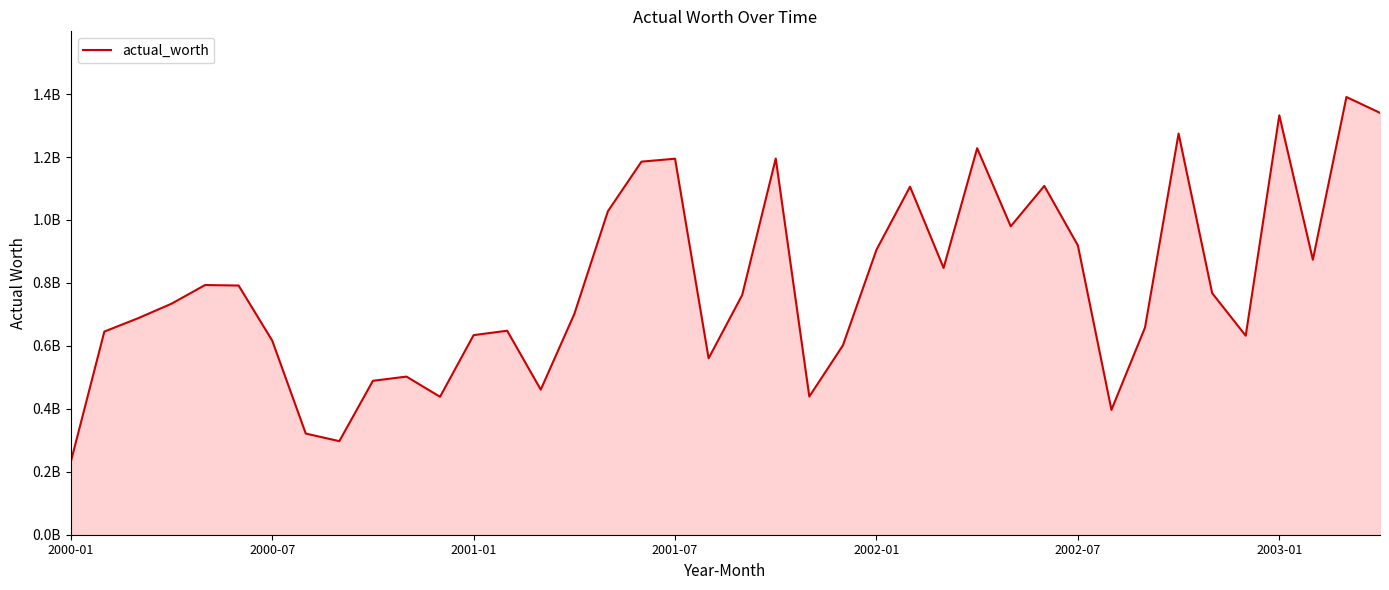

Is this an area chart (filled region under the line)?

Yes